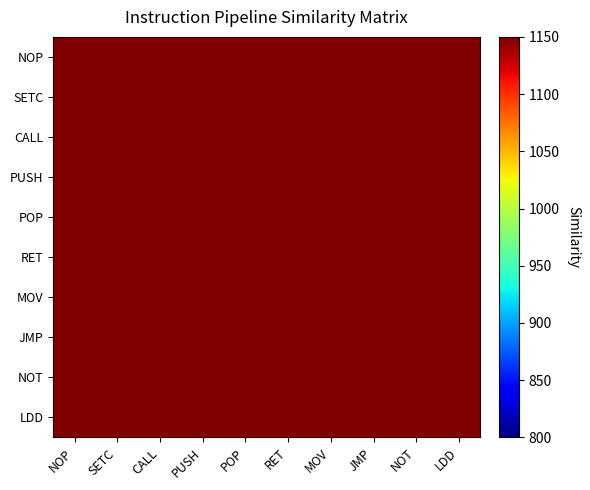

What is the total value across all series at JMP?

15066.7